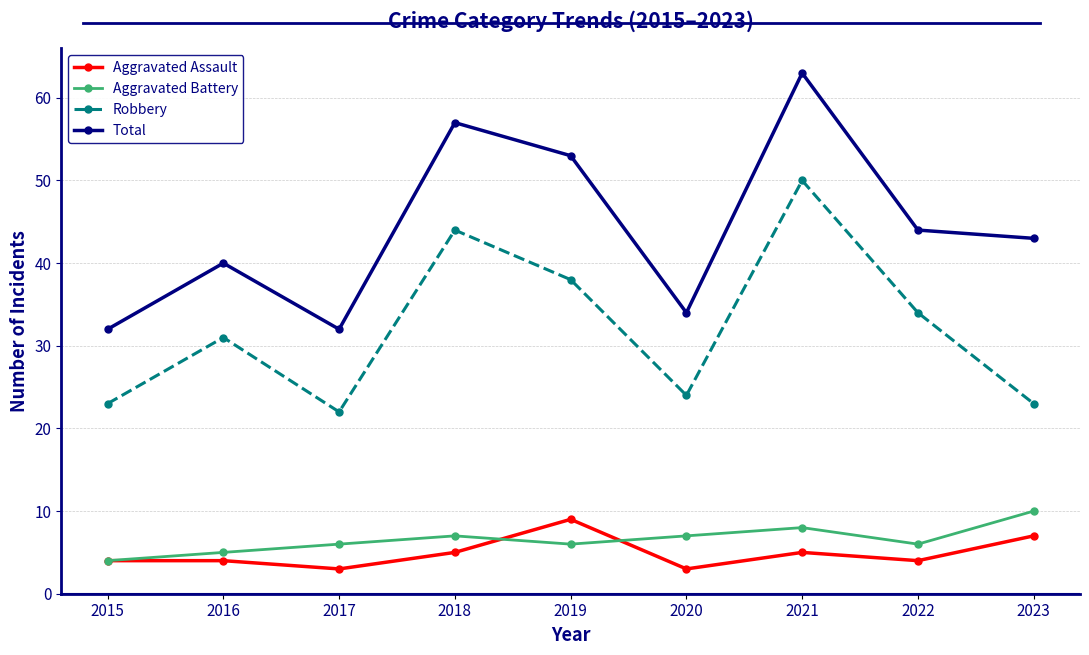

What are all the series names shown in the legend?

Aggravated Assault, Aggravated Battery, Robbery, Total